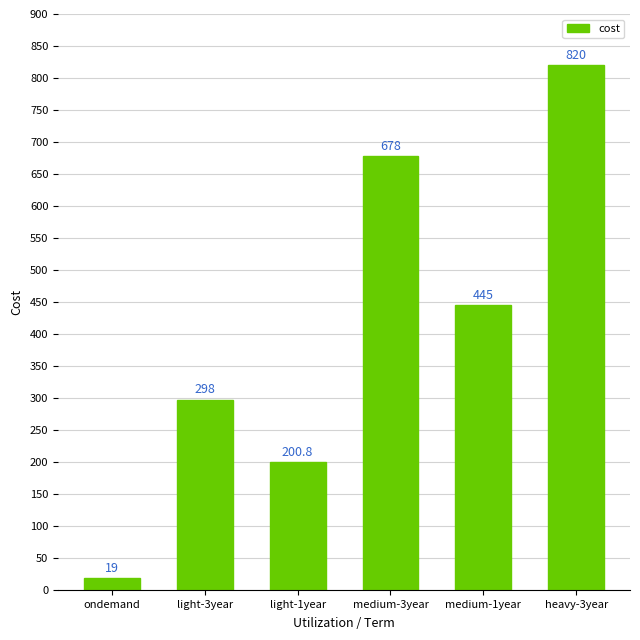

True or false: the data shows 298.0 at light-3year.

True